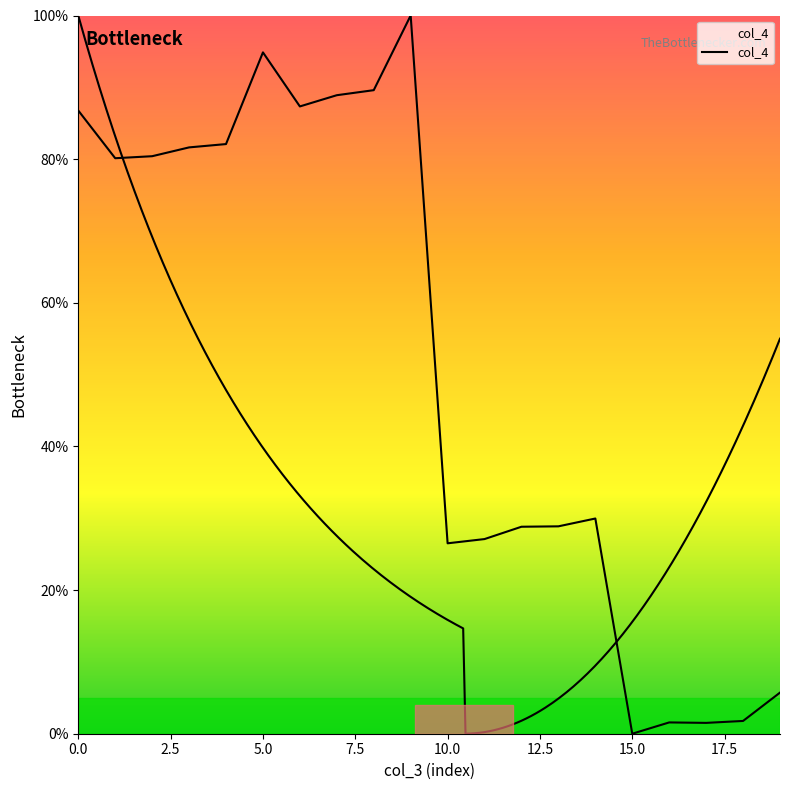

What is the average value?

51.2